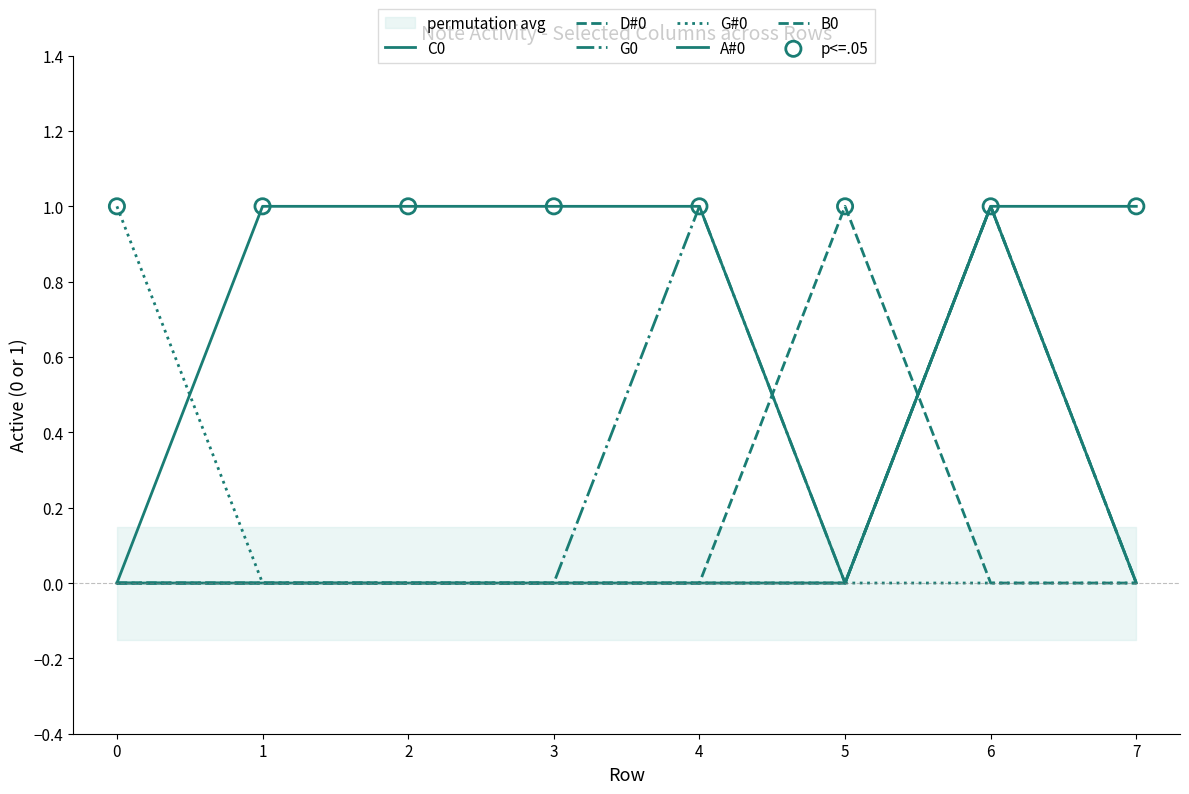

Which series contains the highest Y value?

C0